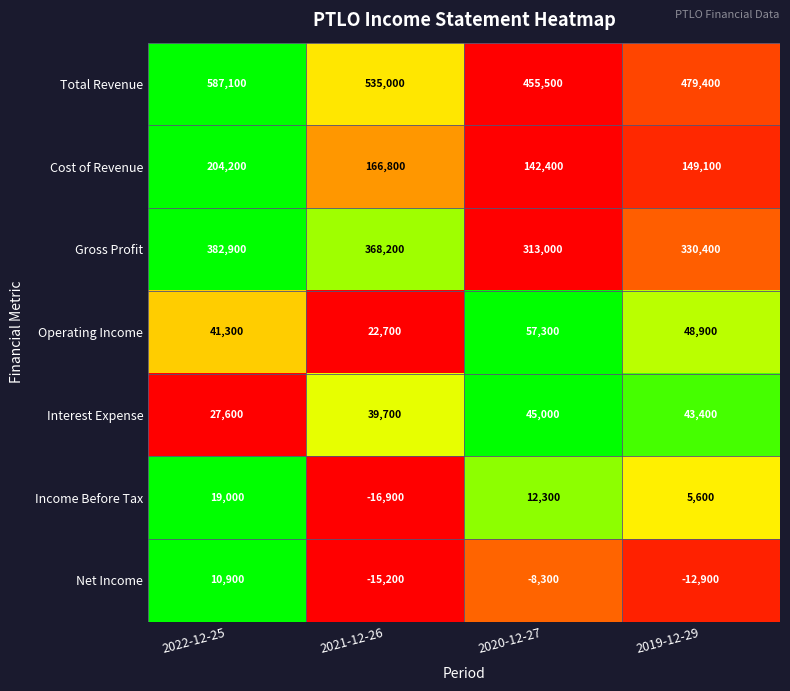

Count the Income Before Tax values in the range 5600 to 19000.

3